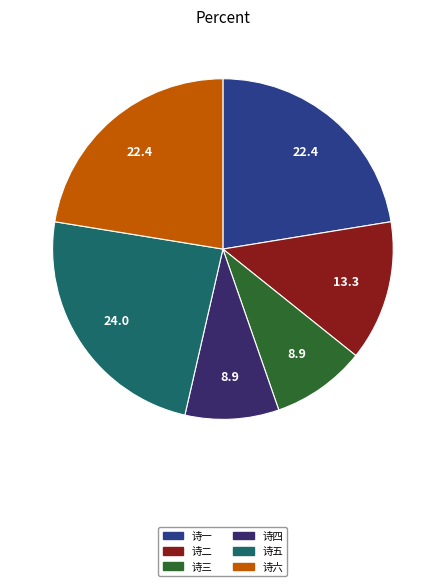

Is there any slice that represents more than half of the pie?

No